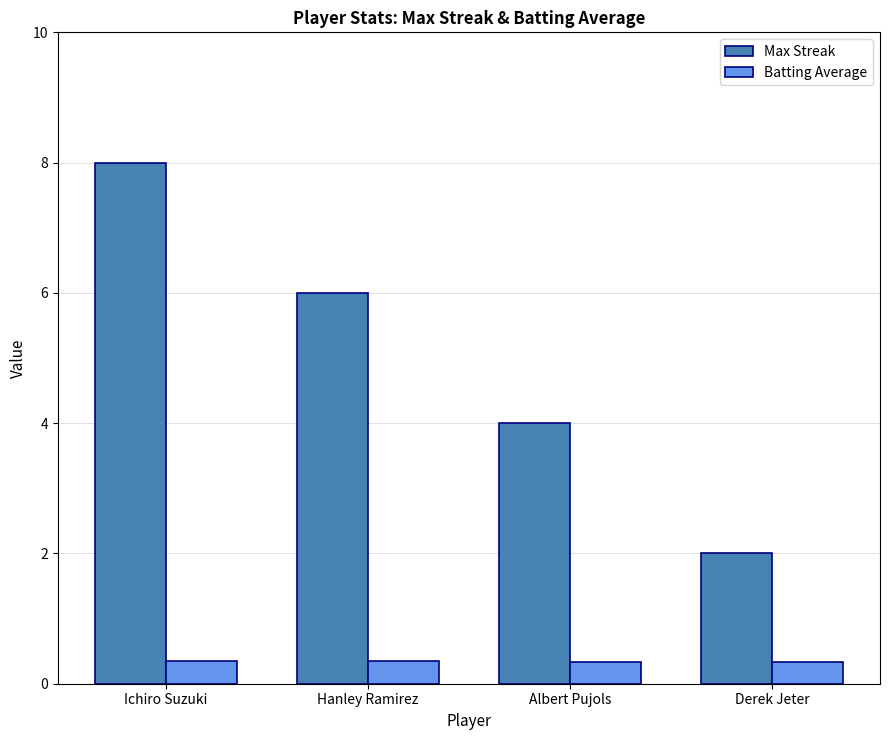

What is the average value of the Max Streak series?

5.0